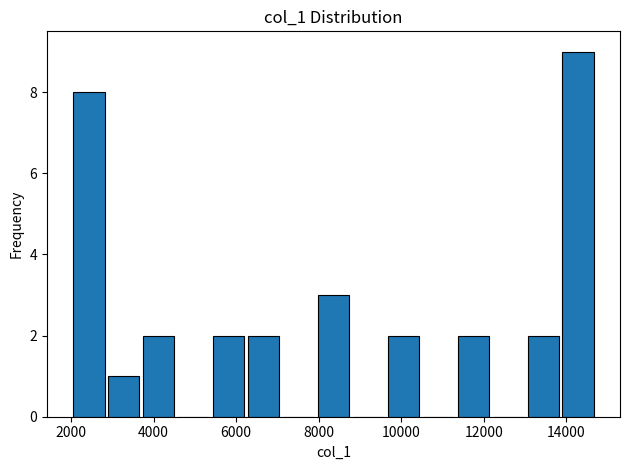

Reading left to right, transcribe this chart: for each bar, give the range it covers on the x-axis and its height. Neither the bar edges nor the heights are printed on the chart, so give them approximately, as read against the axes.

2000 to 2800: 8
2800 to 3800: 1
3800 to 4600: 2
4600 to 5400: 0
5400 to 6200: 2
6200 to 7200: 2
7200 to 8000: 0
8000 to 8800: 3
8800 to 9600: 0
9600 to 10600: 2
10600 to 11400: 0
11400 to 12200: 2
12200 to 13000: 0
13000 to 14000: 2
14000 to 14800: 9